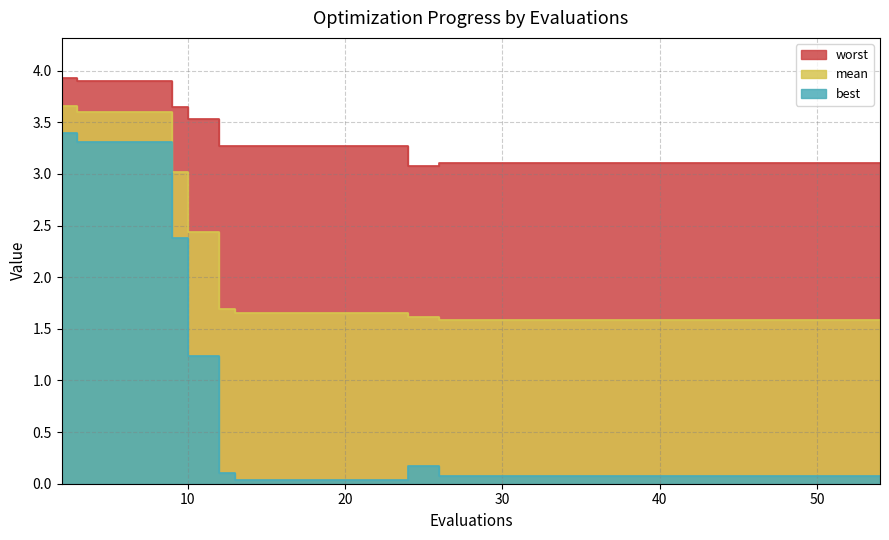

True or false: best and worst cross at least once.

False